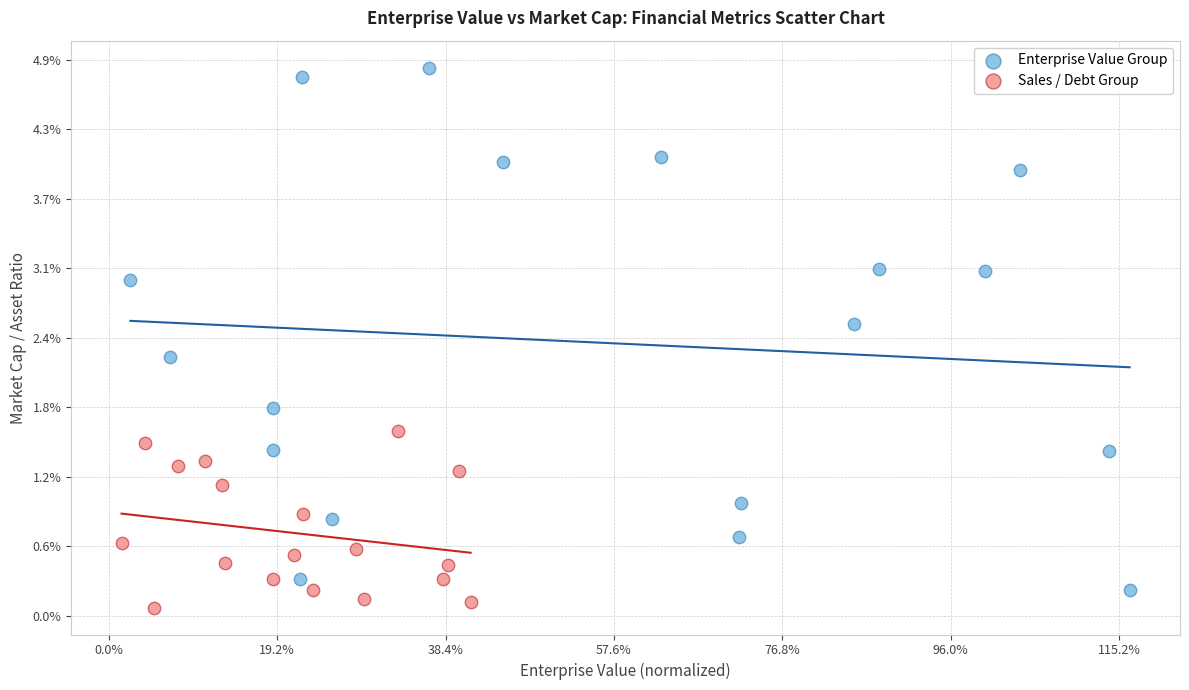

Which series has the widest spread of Y values?

Enterprise Value Group